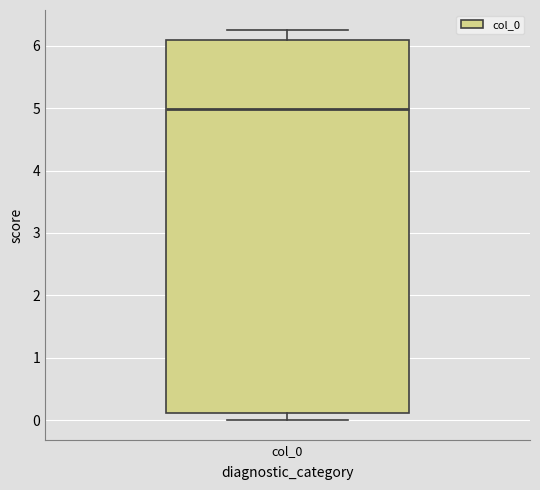

Where is the lower edge of the box for col_0 on the y-axis? The values are not printed on the chart, so give them approximately, as read against the axis.

0.1